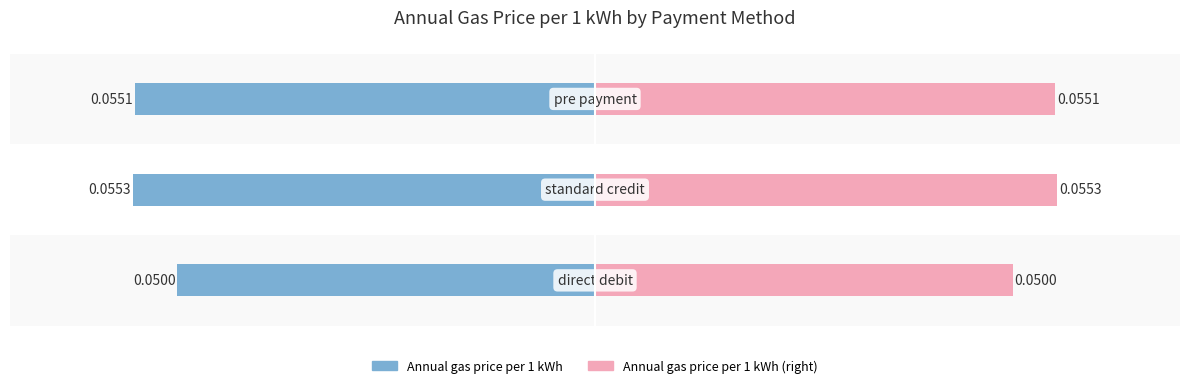

Does the chart contain stacked bars?

No